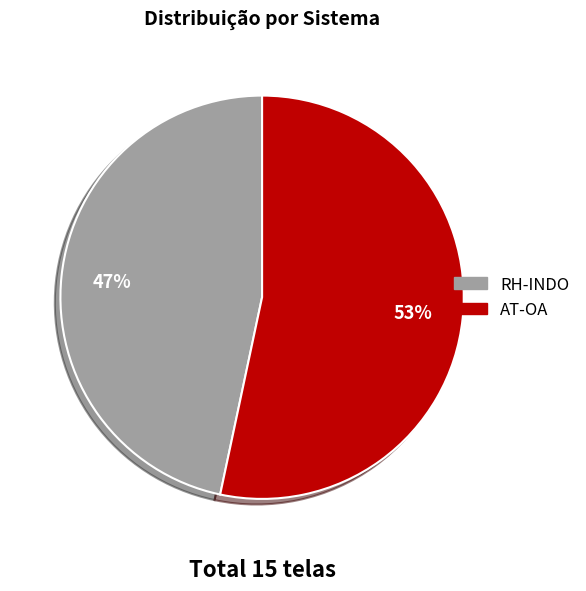

Does AT-OA represent more than half of the total?

Yes